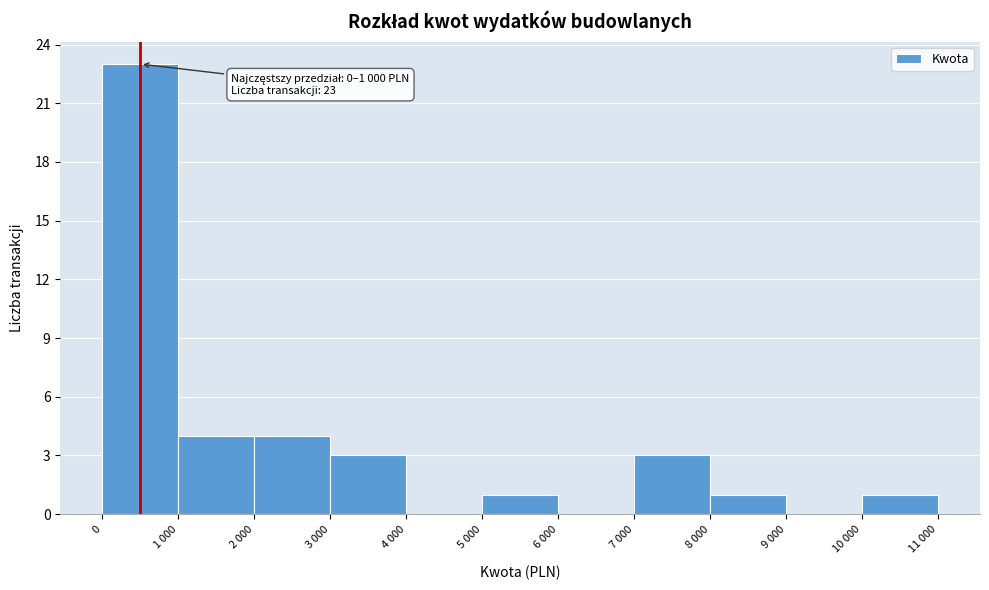

Reading right to left, list all the values displayed in this chart.

10 000=1	9 000=0	8 000=1	7 000=3	6 000=0	5 000=1	4 000=0	3 000=3	2 000=4	1 000=4	0=23